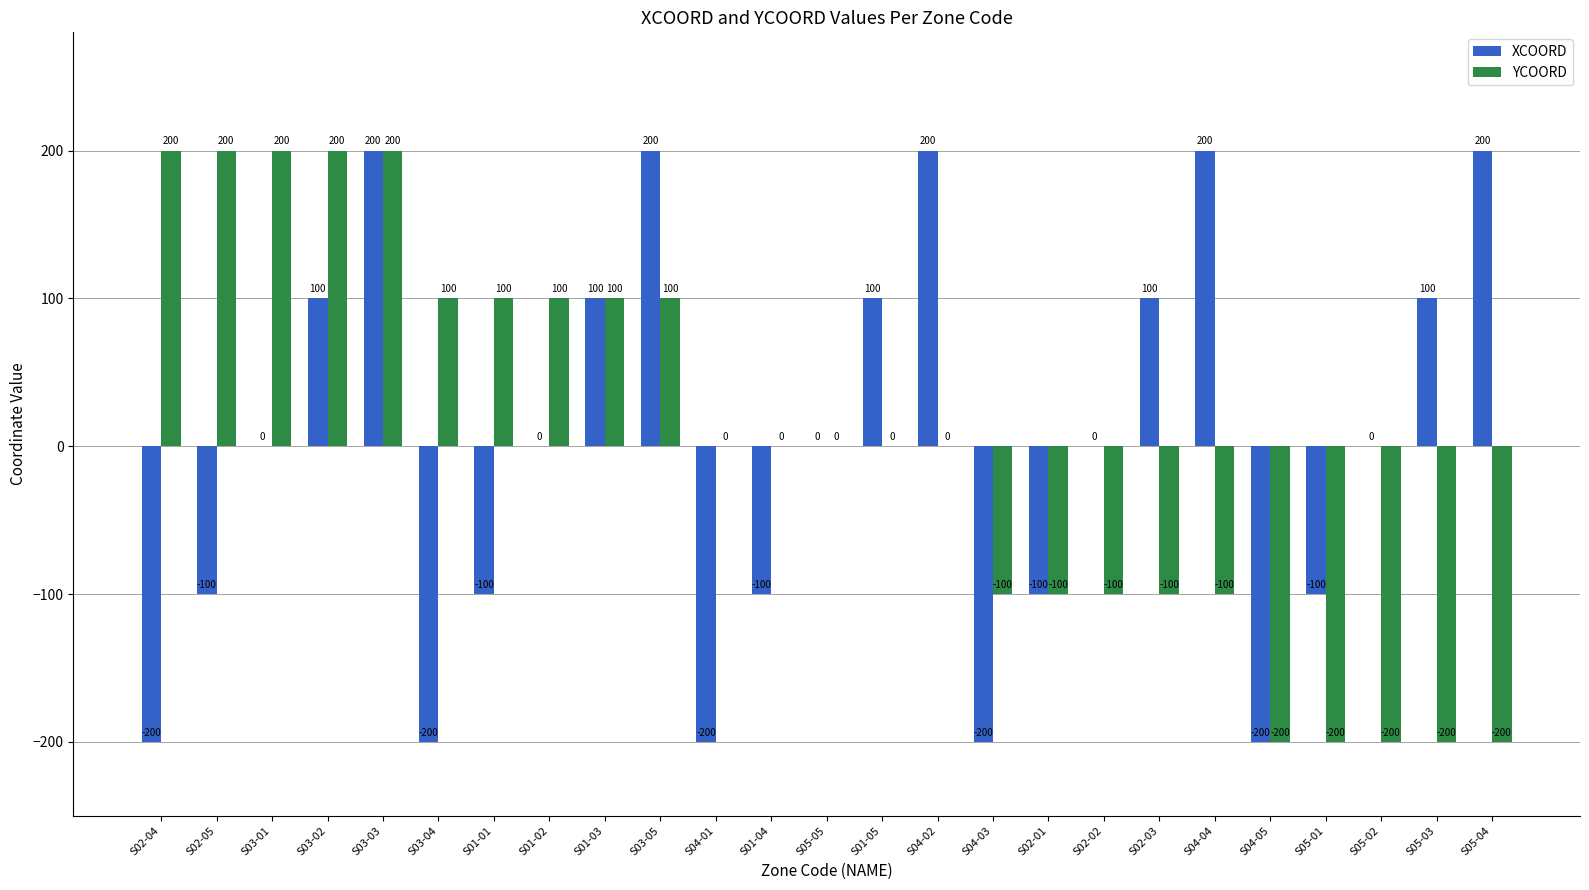

The value of YCOORD at S01-01 is 100. True or false?

True